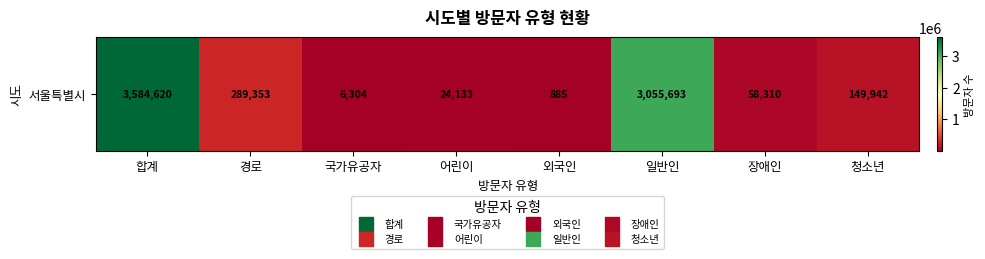

Which category has the lowest value across all series?

외국인